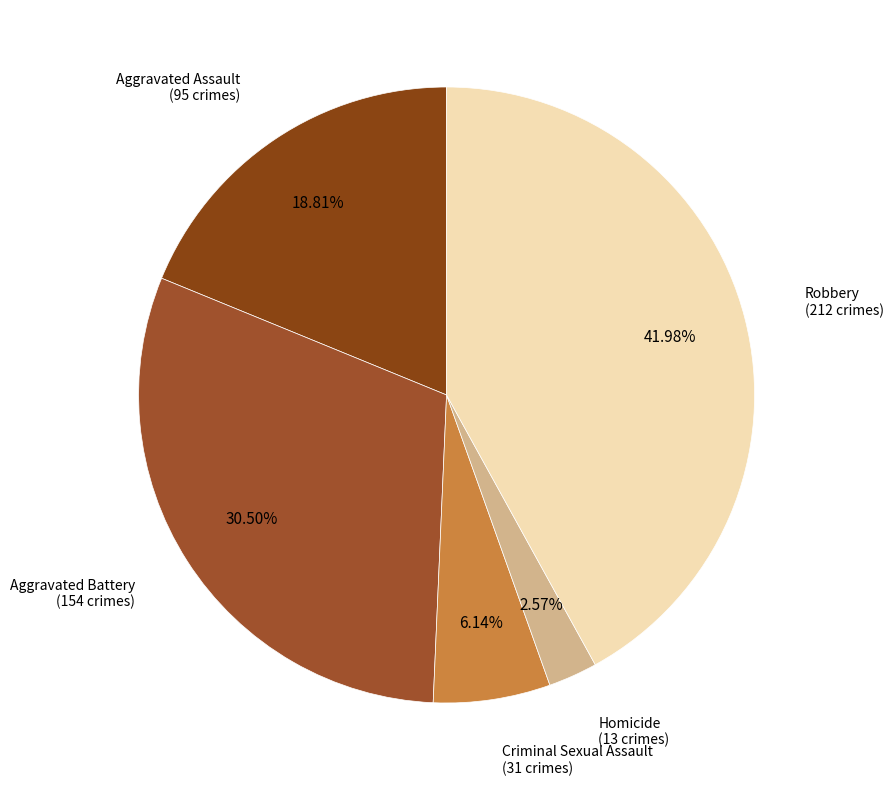

Is there any slice that represents more than half of the pie?

No